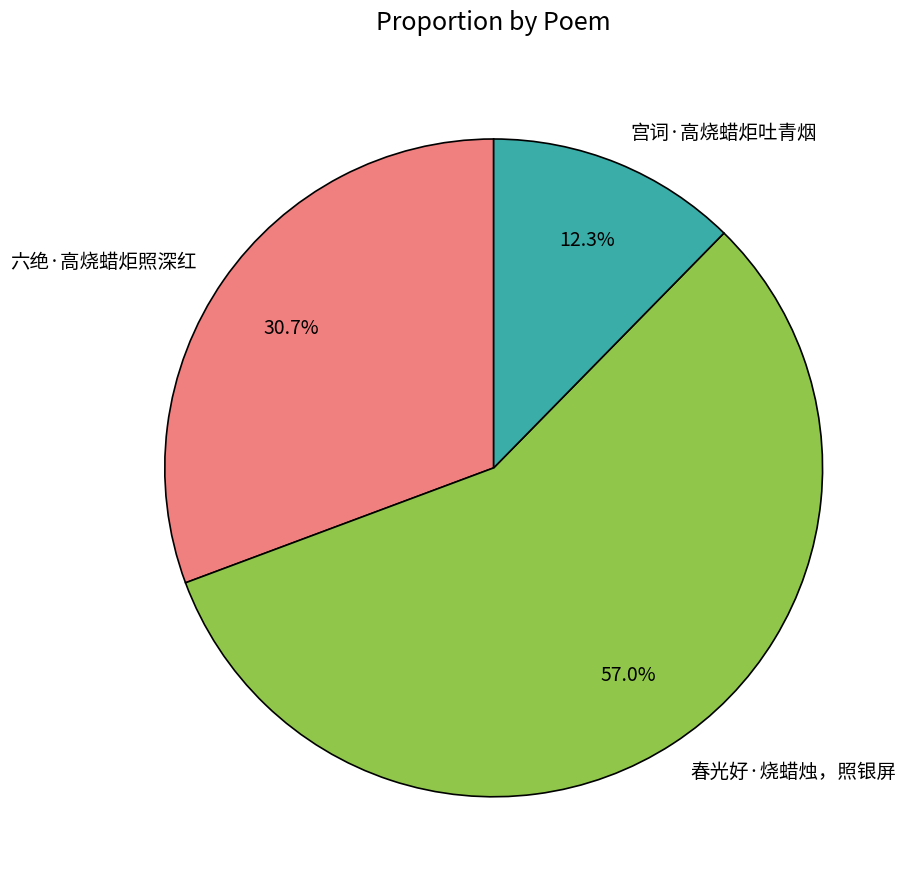

To the nearest percent, what is the difference between the 宫词·高烧蜡炬吐青烟 and 春光好·烧蜡烛，照银屏 slice percentages?

45%